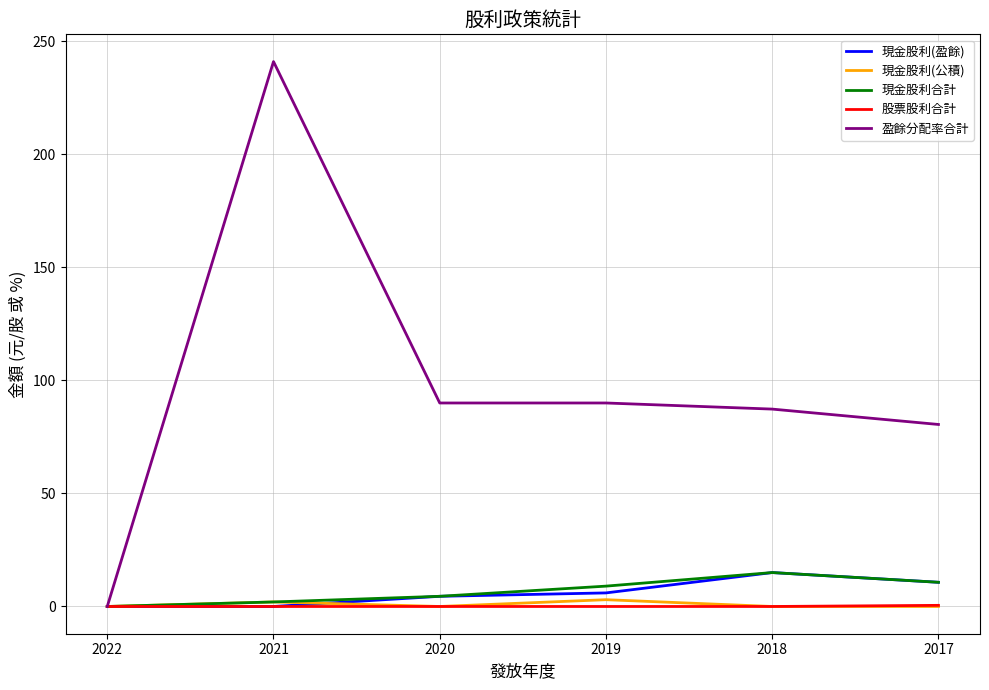

The 盈餘分配率合計 series shows 90.0 at 2020. True or false?

True